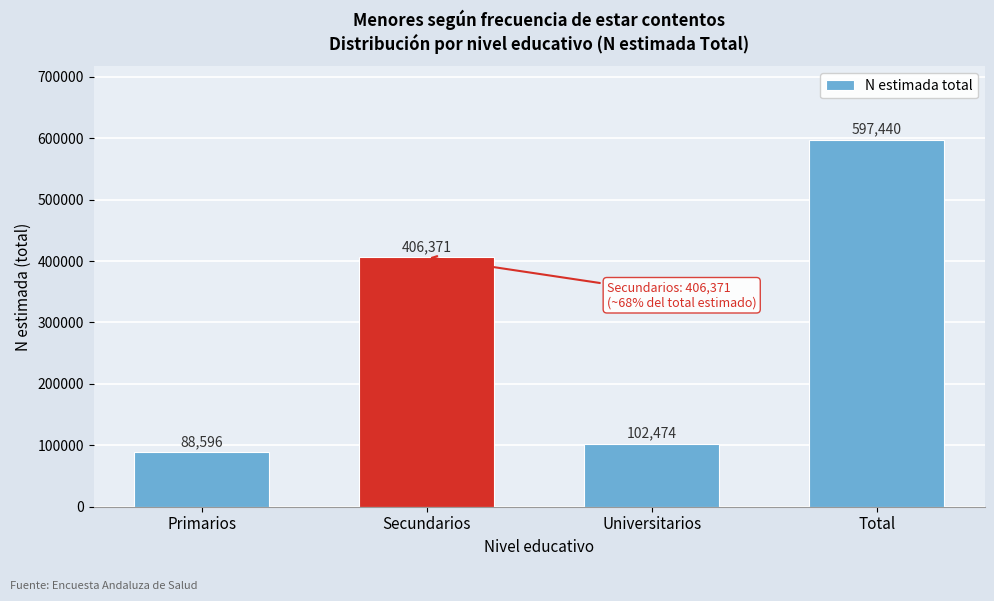

Reading left to right, list all the values displayed in this chart.

Primarios=88596	Secundarios=406371	Universitarios=102474	Total=597440